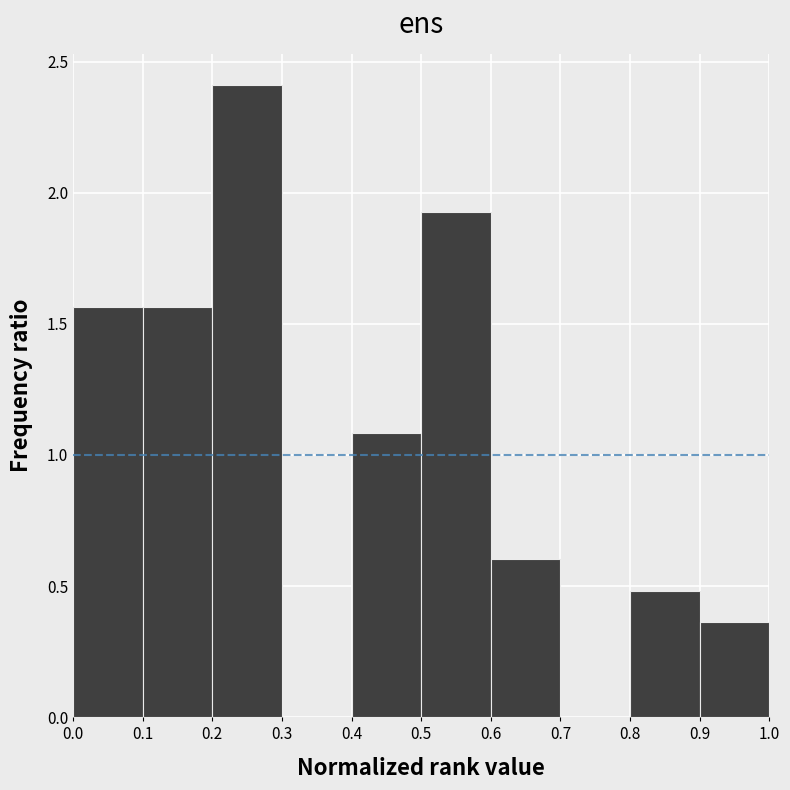

Reading left to right, list every bar in this chart as the range it spans on the x-axis followed by its height. The values are not printed on the chart, so give them approximately, as read against the axis.

0.0 to 0.1: 1.55
0.1 to 0.2: 1.55
0.2 to 0.3: 2.40
0.3 to 0.4: 0
0.4 to 0.5: 1.10
0.5 to 0.6: 1.95
0.6 to 0.7: 0.60
0.7 to 0.8: 0
0.8 to 0.9: 0.50
0.9 to 1.0: 0.35